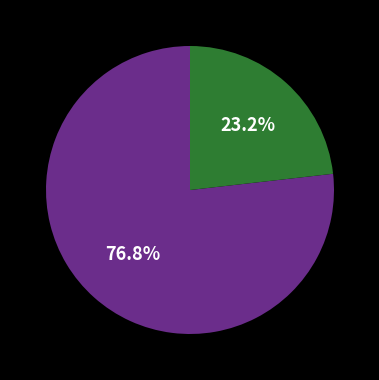

Does any single category account for the majority?

Yes